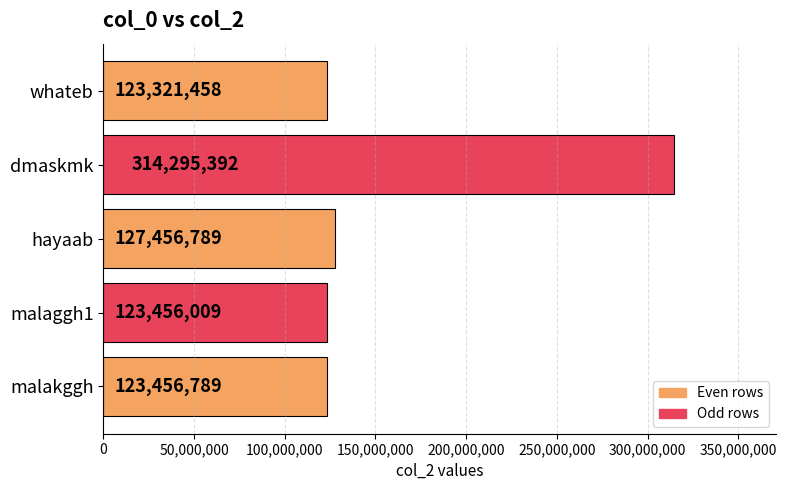

What is the change in value from malaggh1 to dmaskmk?

+190839383